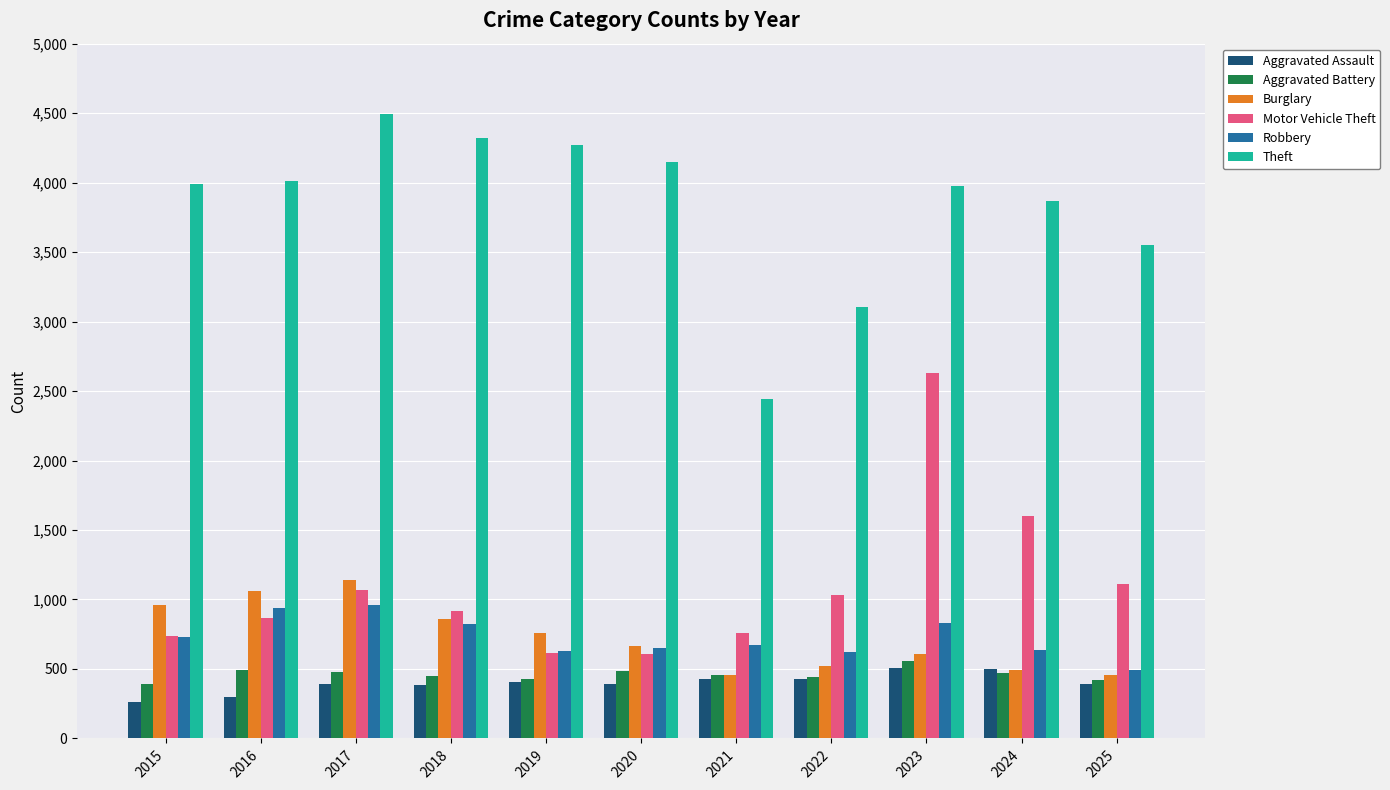

What is the sum of all Motor Vehicle Theft values?

11936